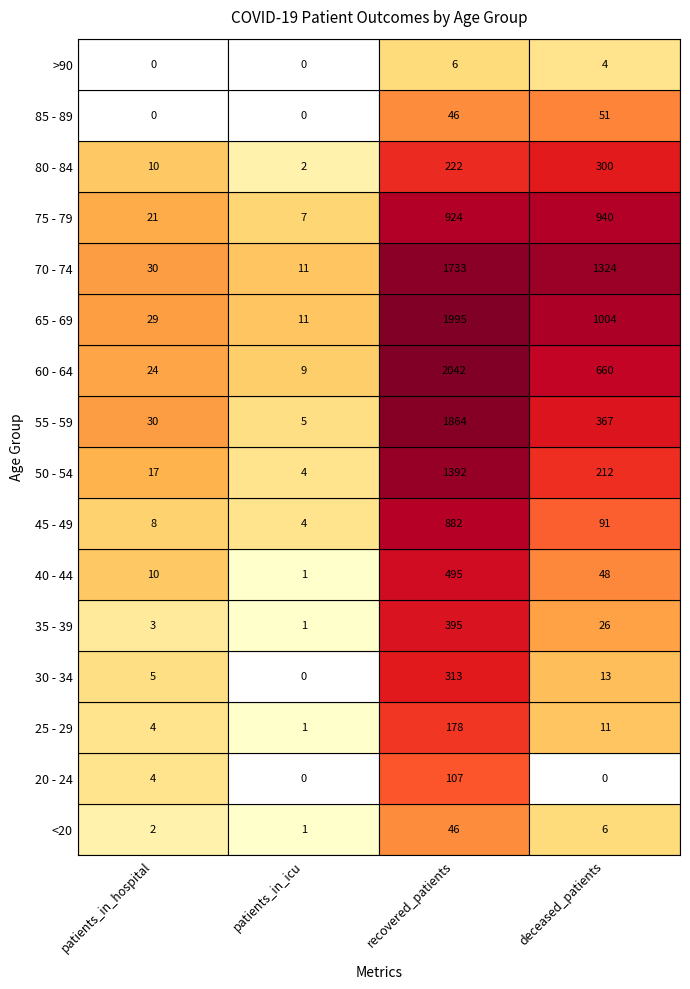

What is the difference between the second highest and minimum values in the 60 - 64 series?

651